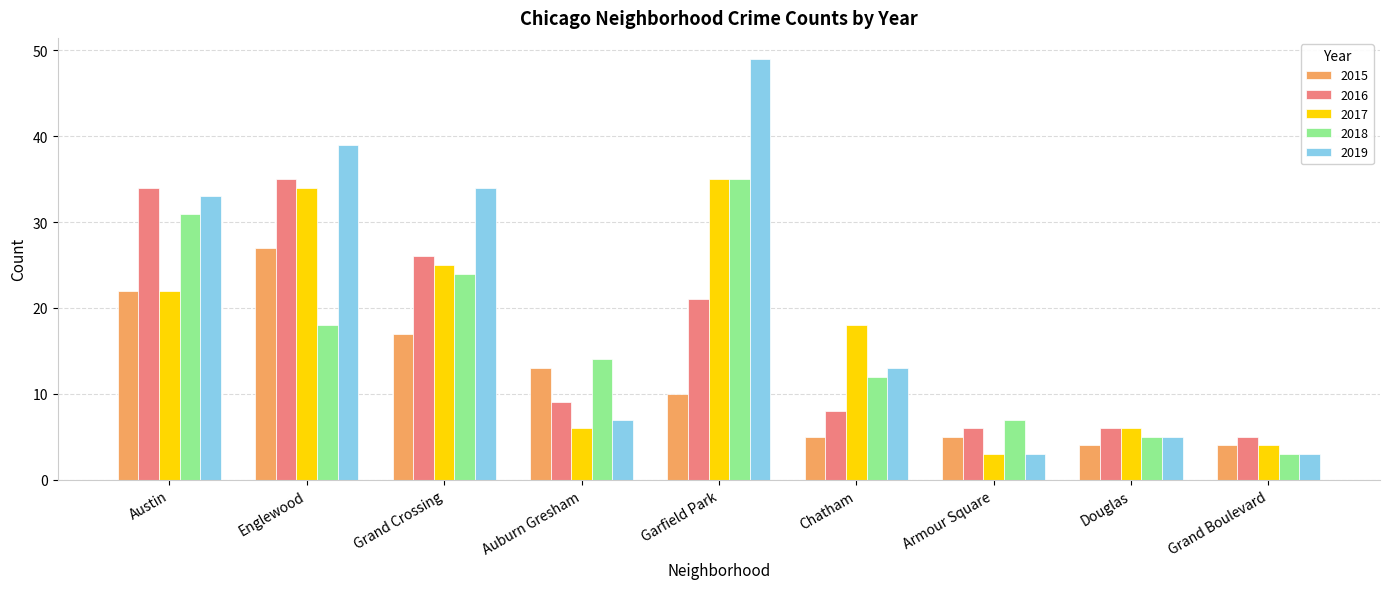

What is the sum of the 2017 values at Chatham and Grand Crossing?

43